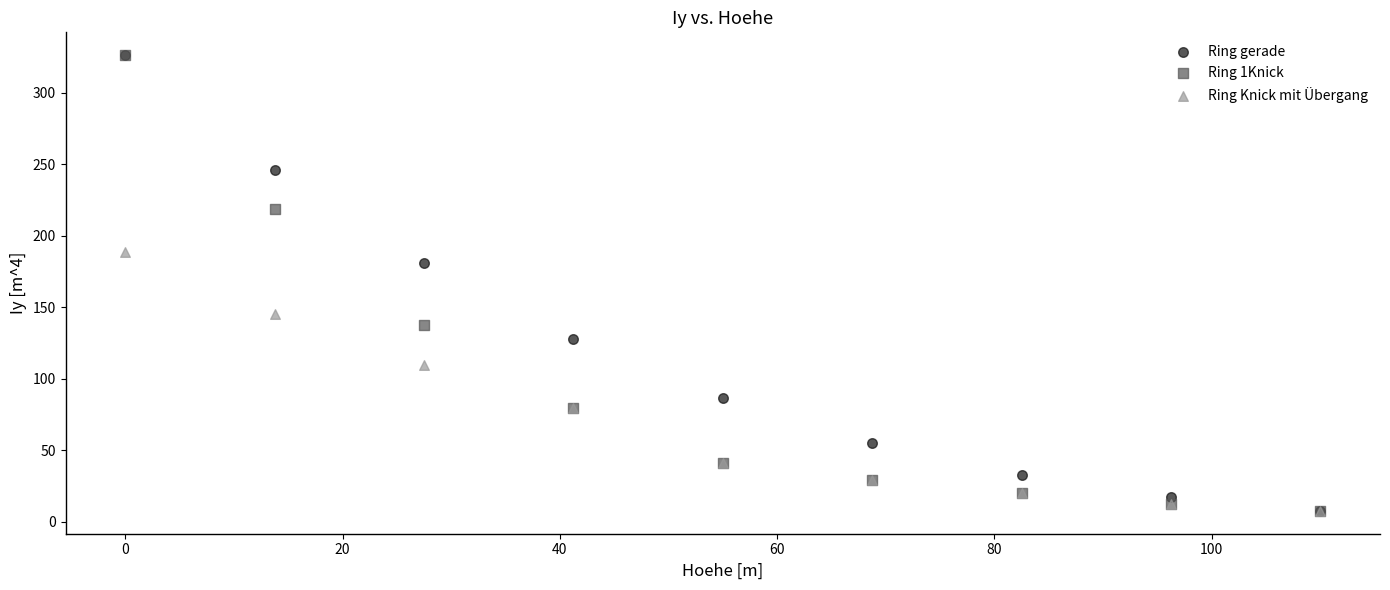

Across all series, what Y value is closest to 166?

180.6